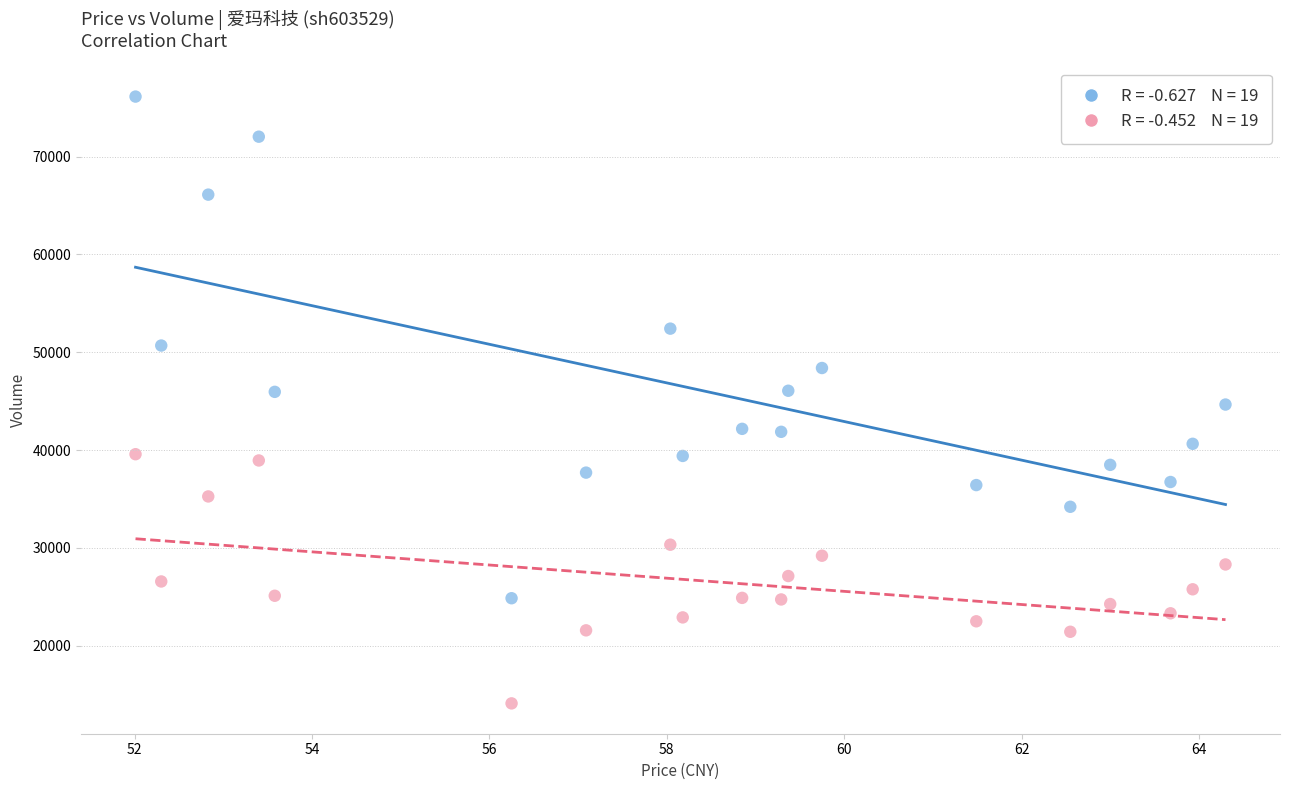

Across all data points, what is the range of Y values (max minus min)?

62031